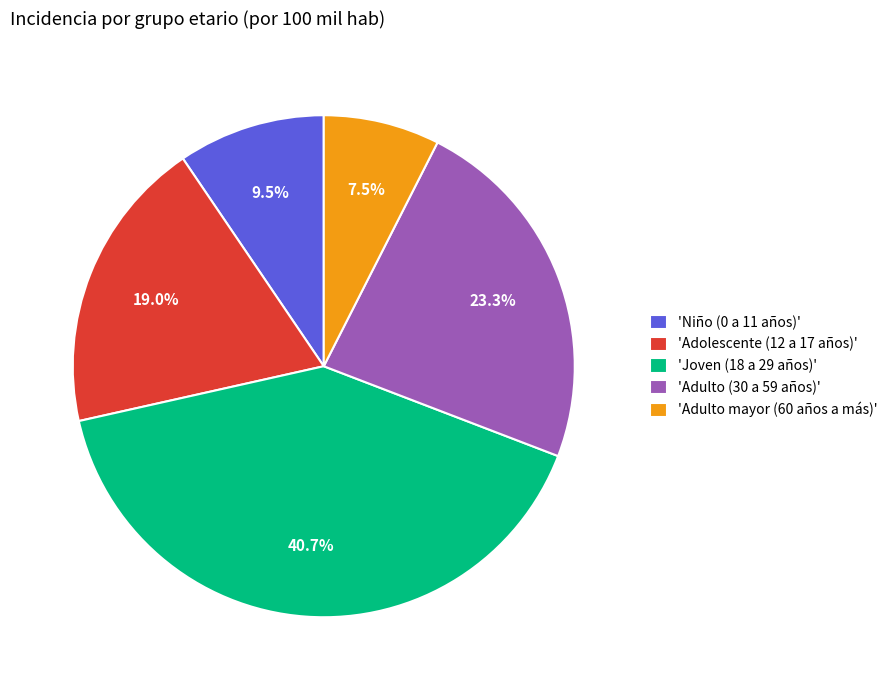

Which slice is the smallest?

'Adulto mayor (60 años a más)'